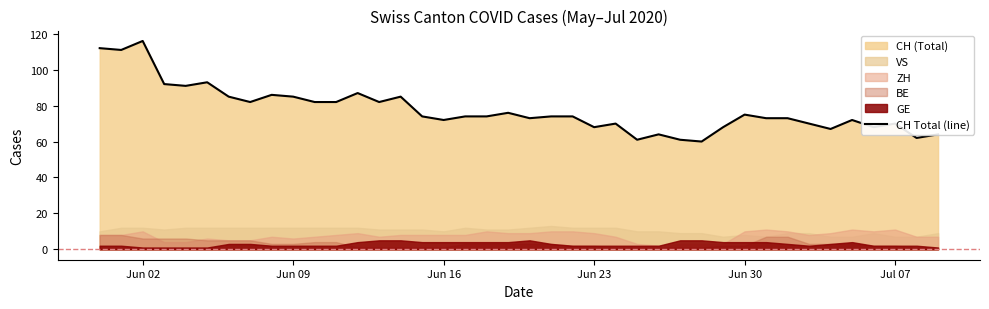

What is the minimum value for CH Total (line)?

60